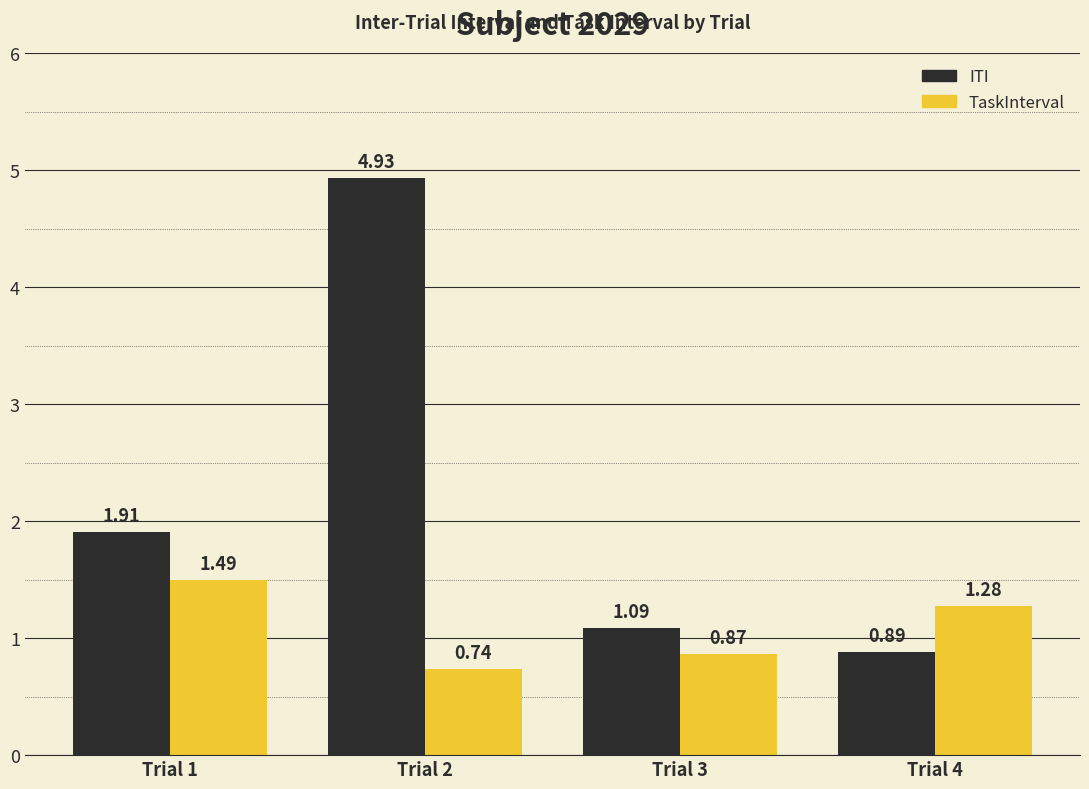

What is the maximum value for TaskInterval?

1.5